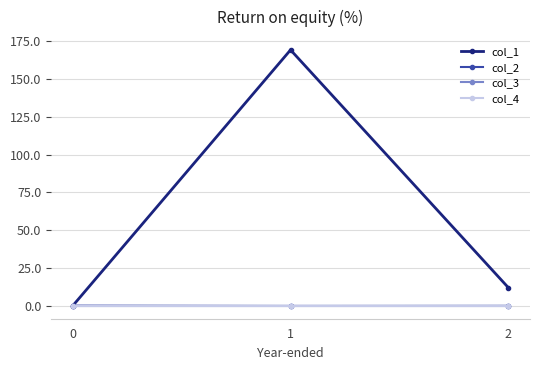

At which category does the chart reach its peak across all series?

1